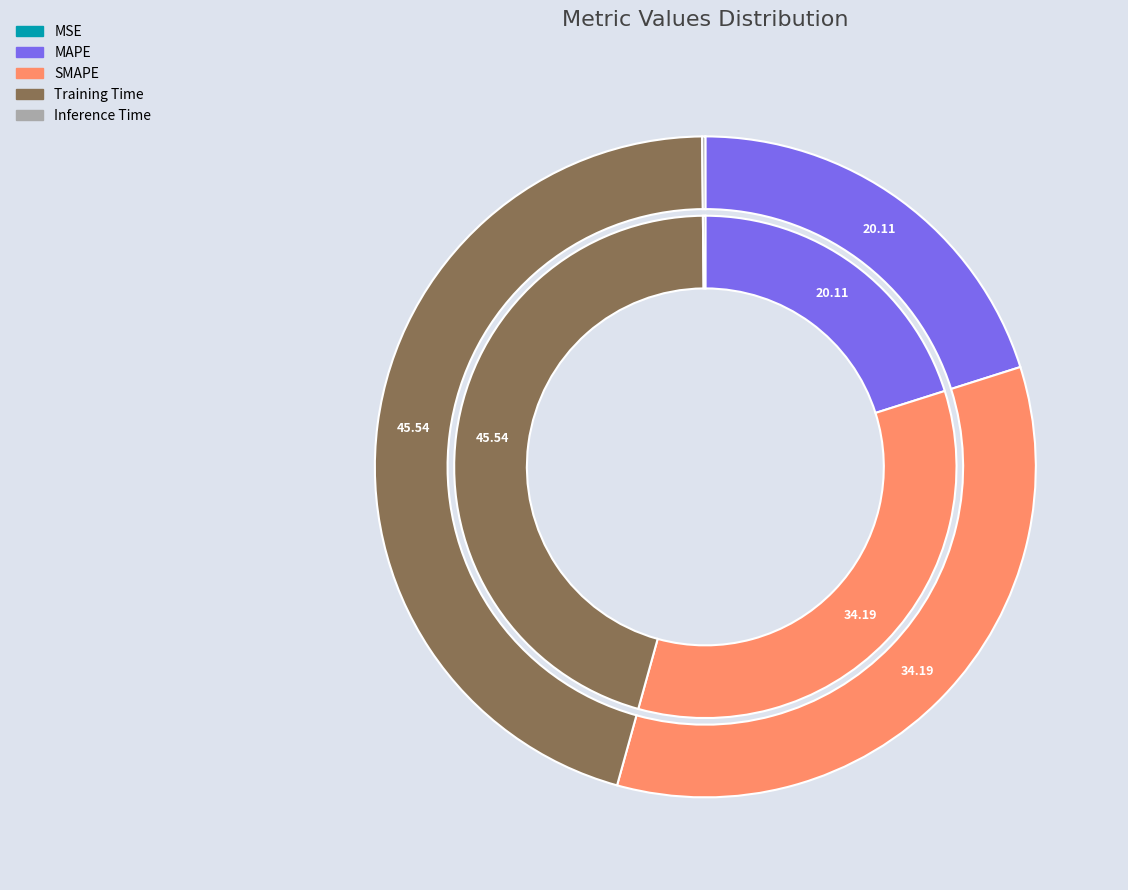

Which category has the biggest portion of the pie?

Training Time